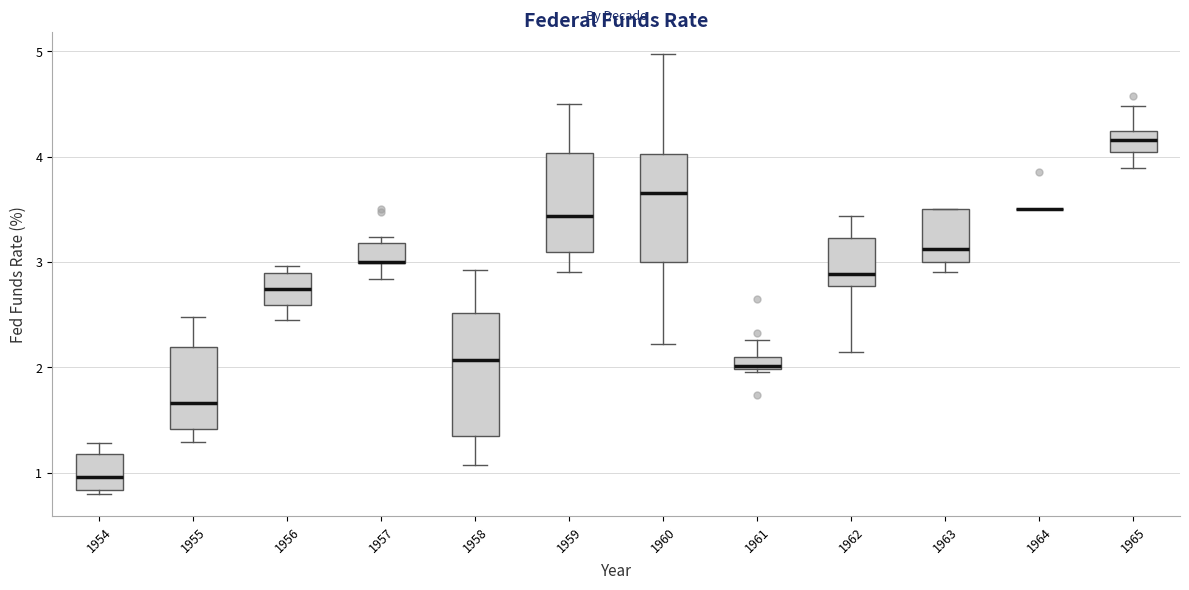

Comparing the boxes themselves (not the whiskers), which one is the tallest?

1958